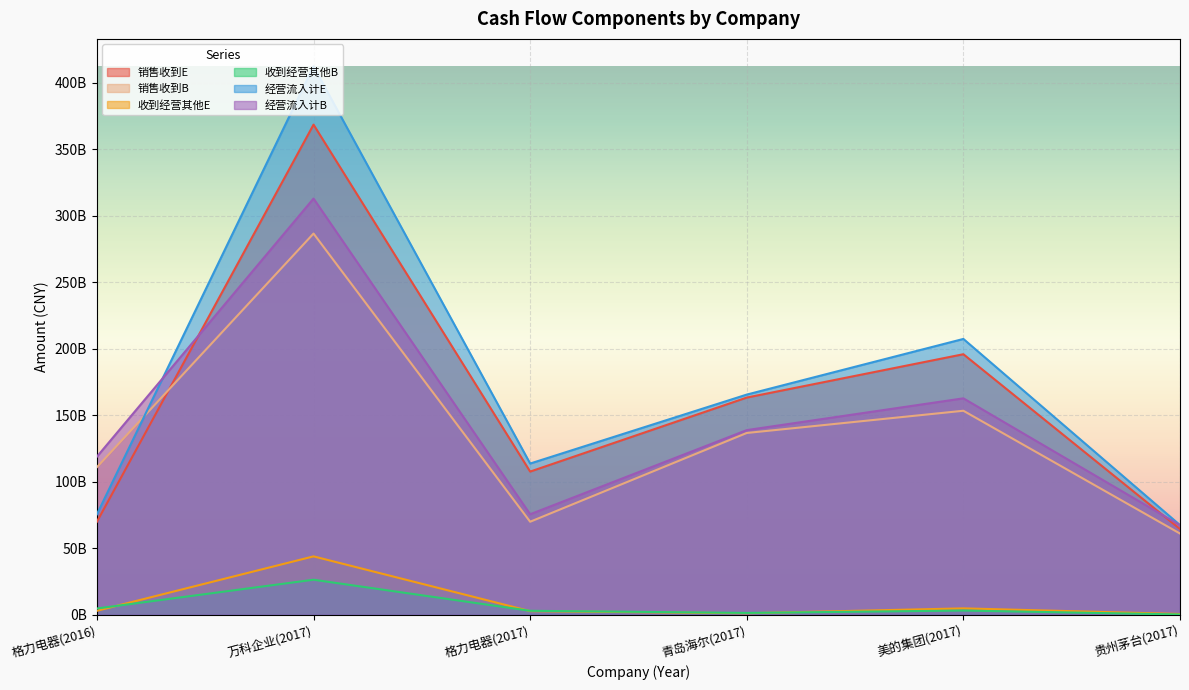

What is the label of the 5th point from the right?

万科企业(2017)